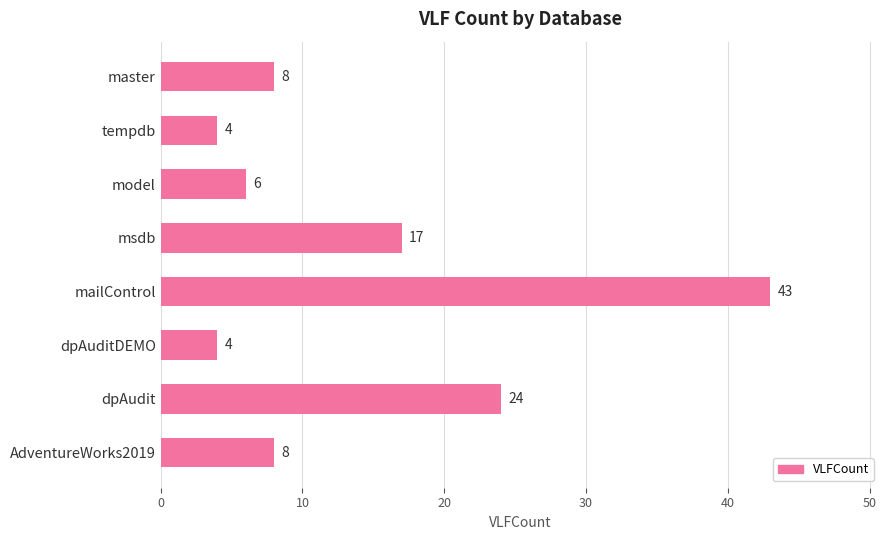

What value does the data have at dpAuditDEMO?

4